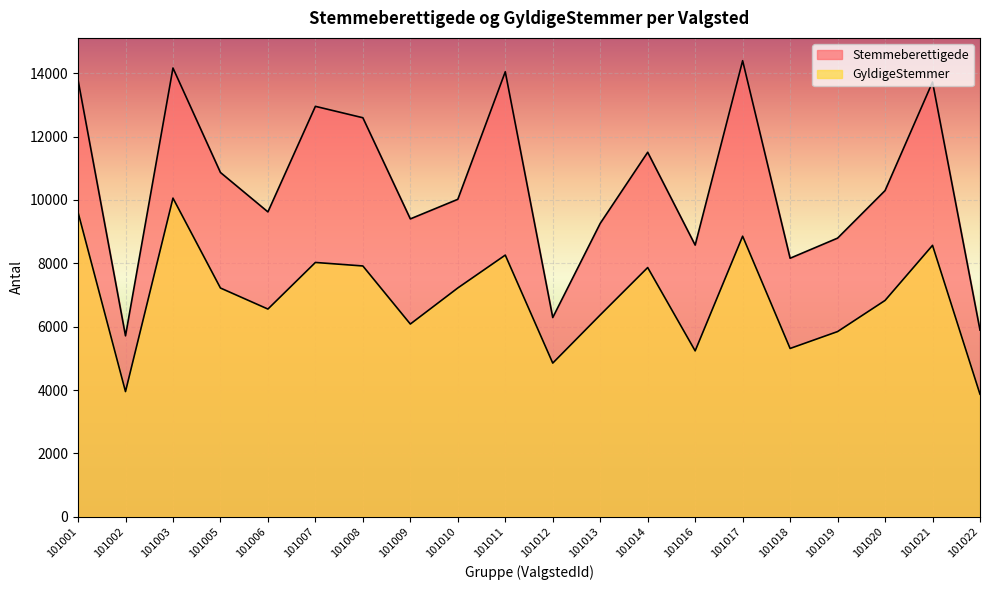

Reading left to right, extract all data points from this chart.

Stemmeberettigede: 13791	5711	14165	10867	9623	12955	12595	9402	10020	14046	6288	9260	11505	8575	14396	8160	8795	10296	13722	5892
GyldigeStemmer: 9612	3951	10058	7220	6556	8027	7916	6083	7222	8259	4850	6370	7866	5236	8856	5312	5845	6828	8567	3868